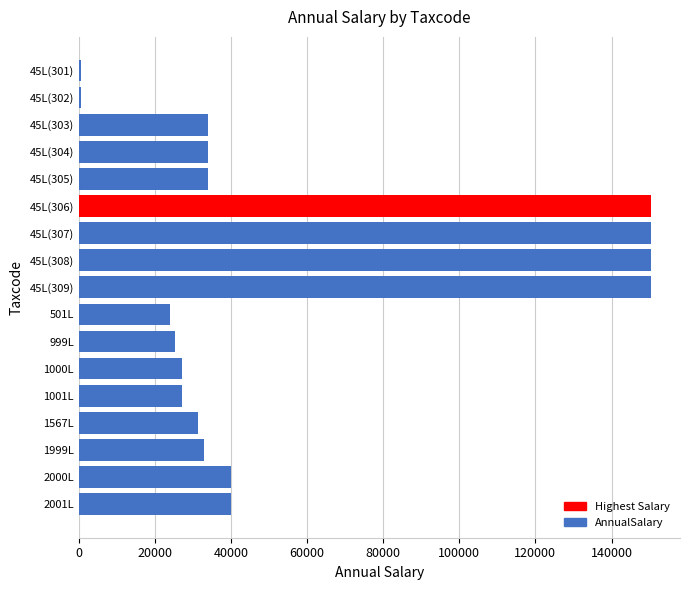

Is it true that the value at 45L(304) is 33963.0?

True